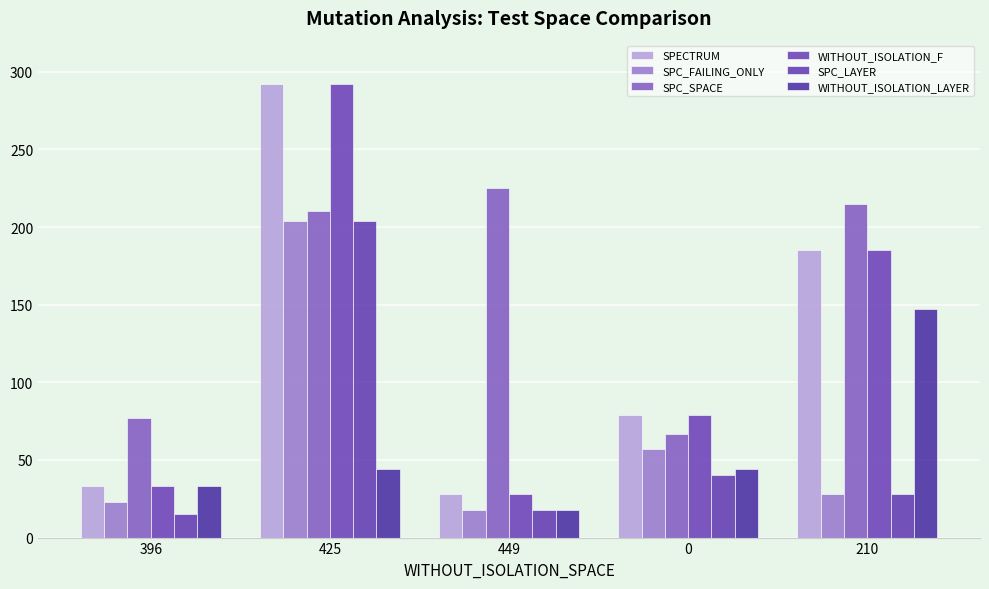

Is the value of SPC_LAYER at 425 greater than the value of SPC_FAILING_ONLY at 425?

No